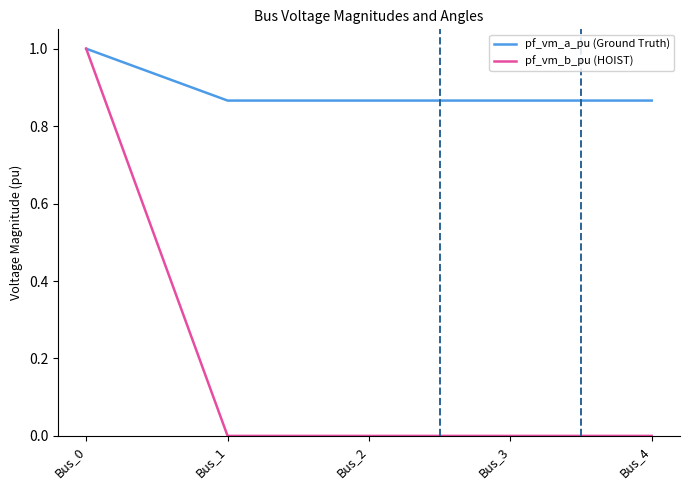

What is the maximum value shown in the chart?

1.0